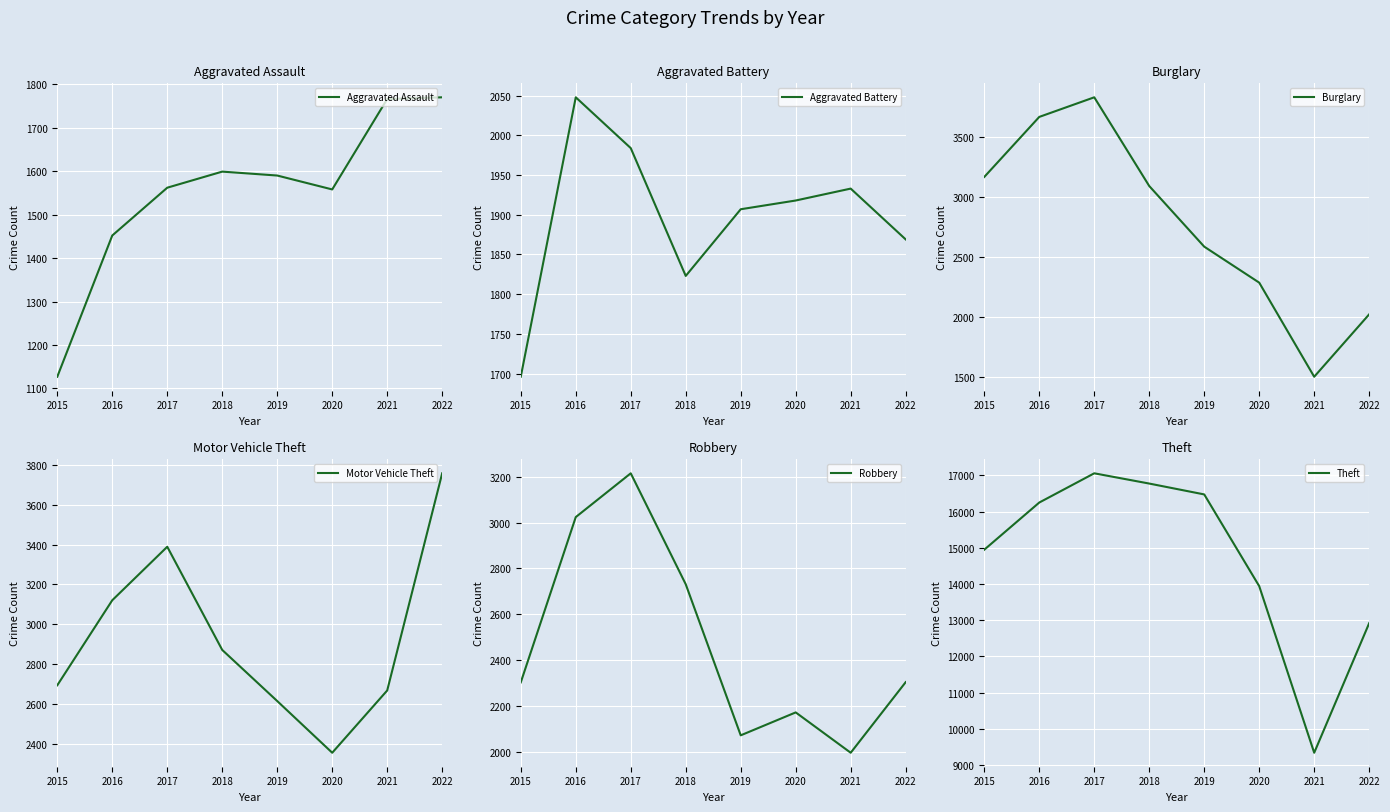

What is the difference between the maximum and minimum values in the Burglary series?

2337